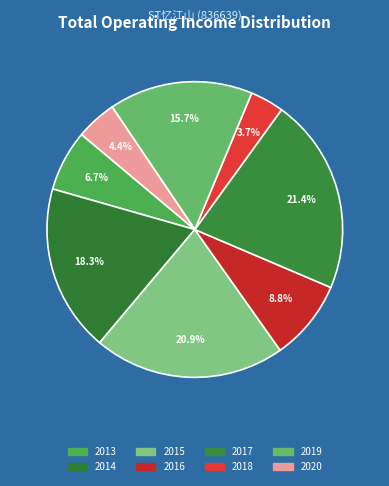

How many slices are in this pie chart?

8